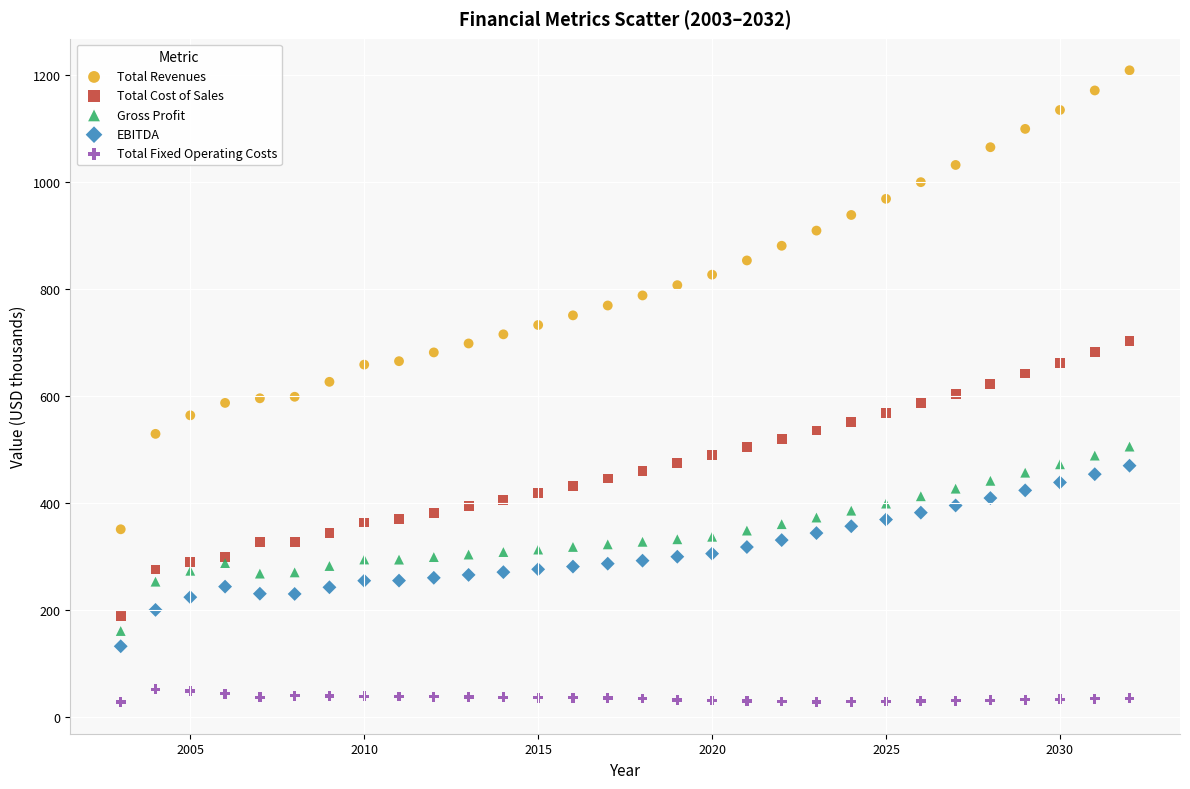

Which series reaches the minimum Y coordinate?

Total Fixed Operating Costs